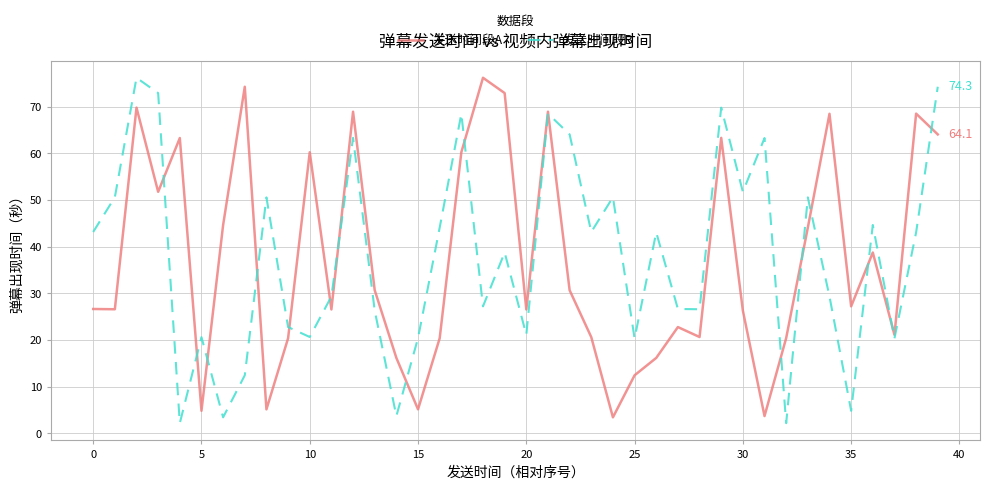

What is the minimum value shown in the chart?

2.2